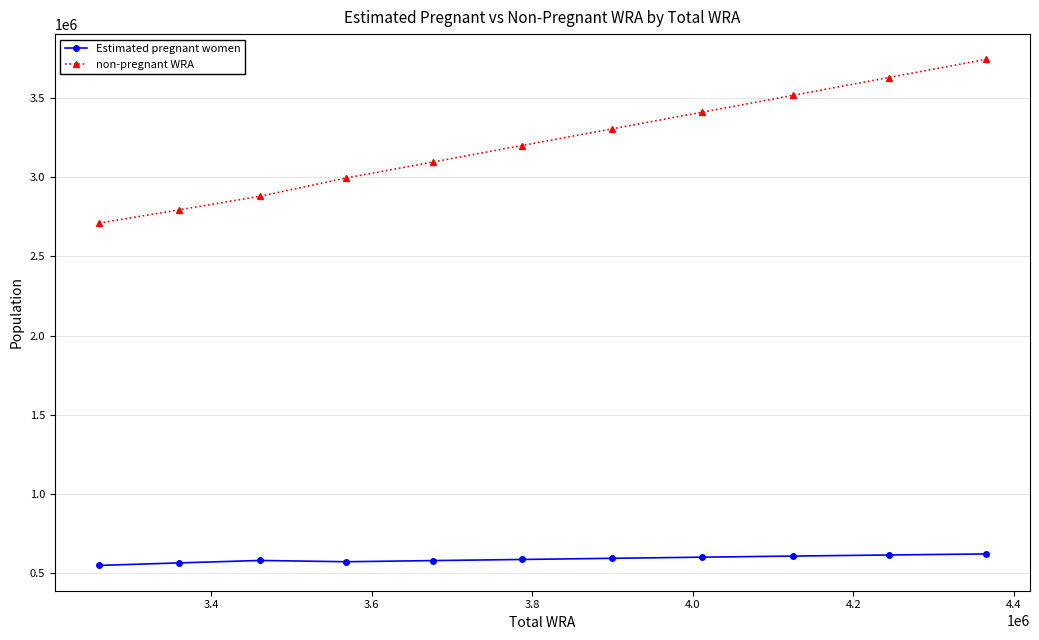

Which series has the largest range (max minus min)?

non-pregnant WRA